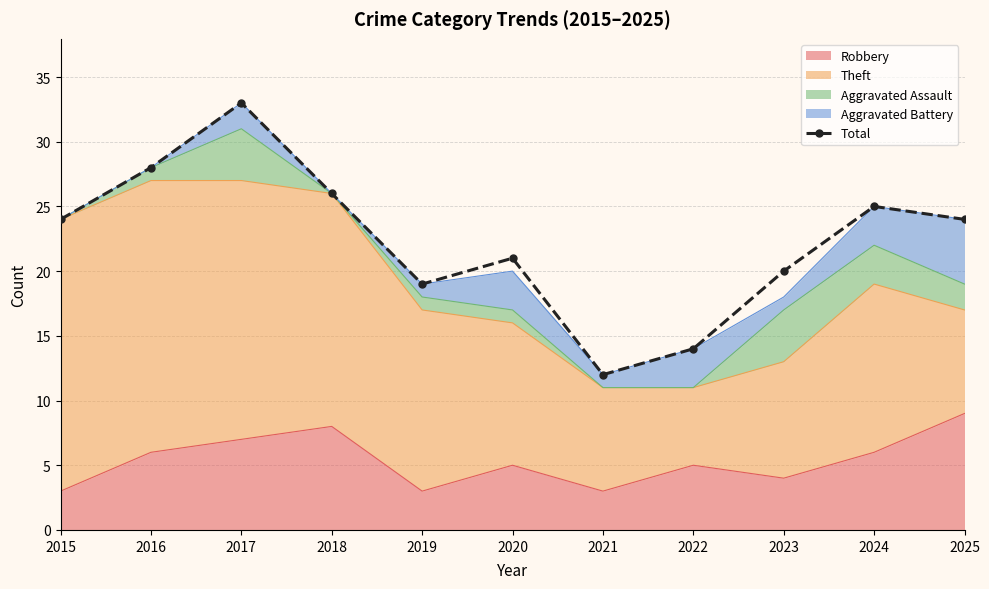

At which category does the chart reach its minimum across all series?

2021